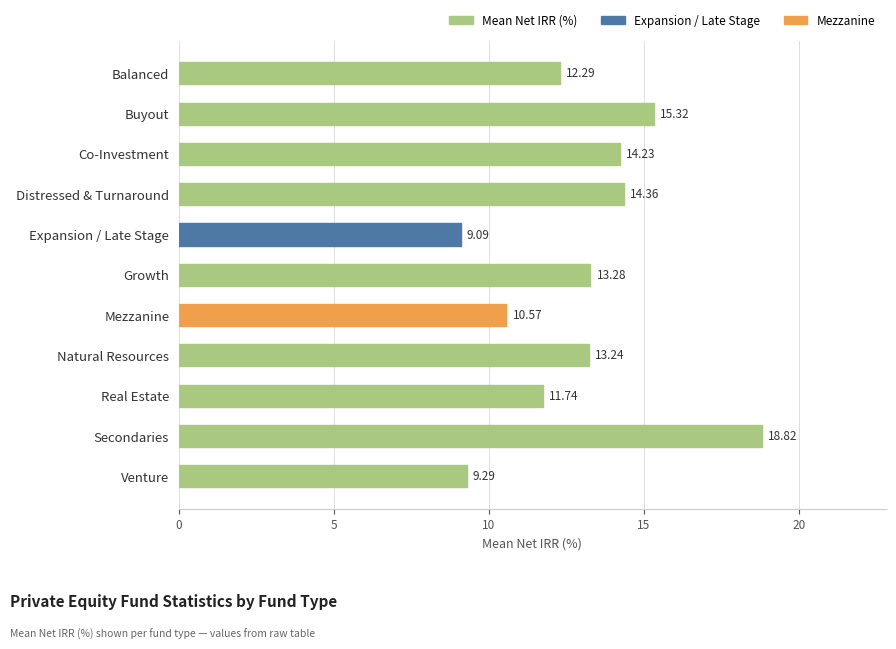

How many distinct data groups are displayed?

1